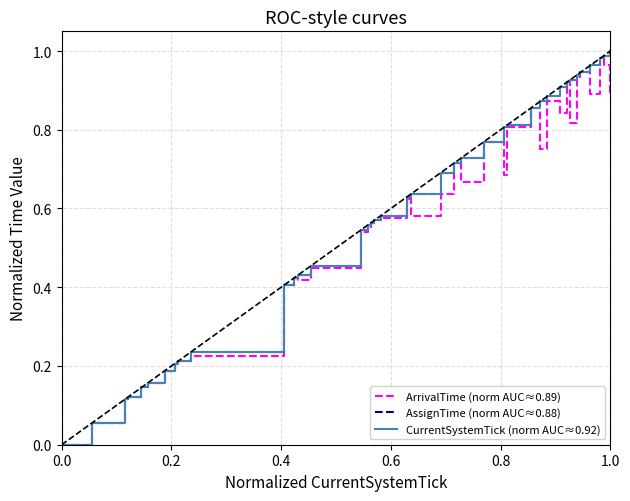

True or false: CurrentSystemTick (norm AUC≈0.92) has more than 2 interior local peaks.

False